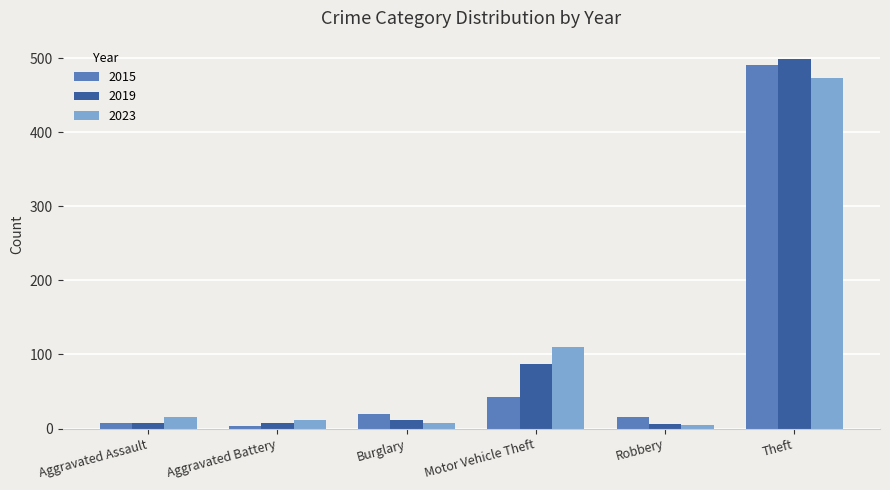

What is the difference between the maximum and minimum values in the 2023 series?

468